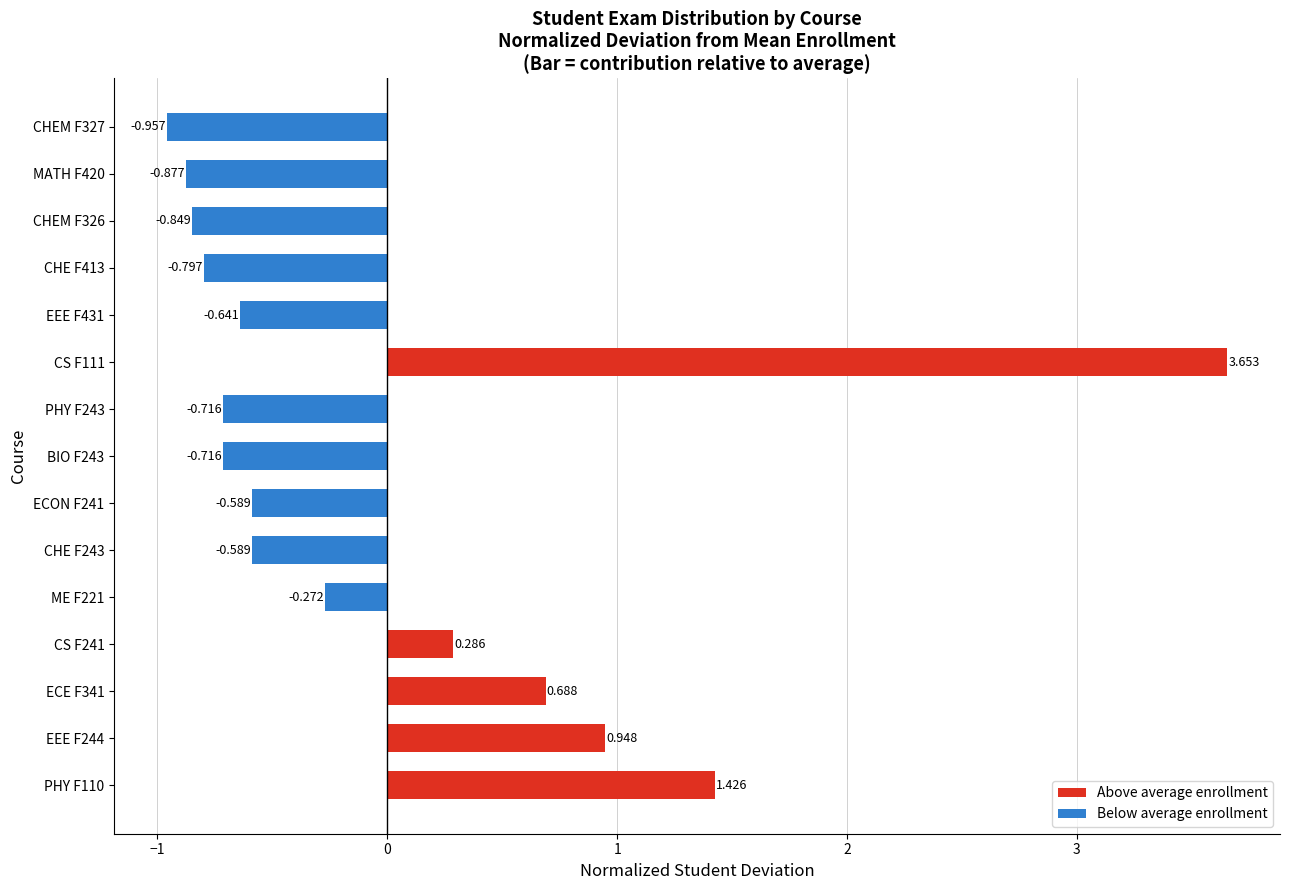

How many bars are there in total?

15